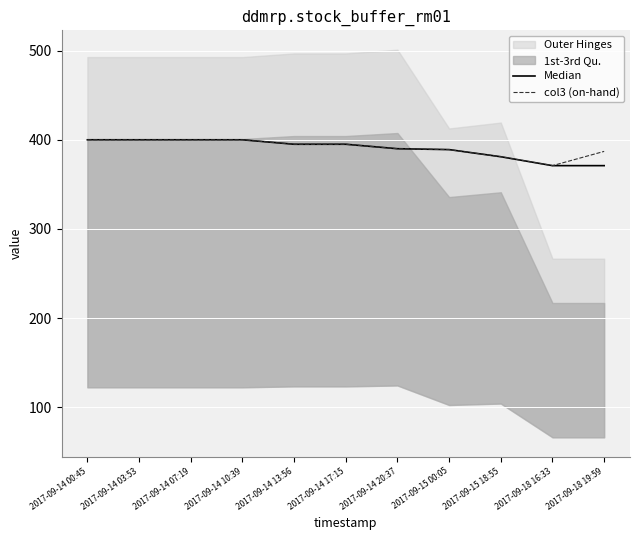

True or false: col3 (on-hand) has a value of 395 at 2017-09-14 13:56.

True